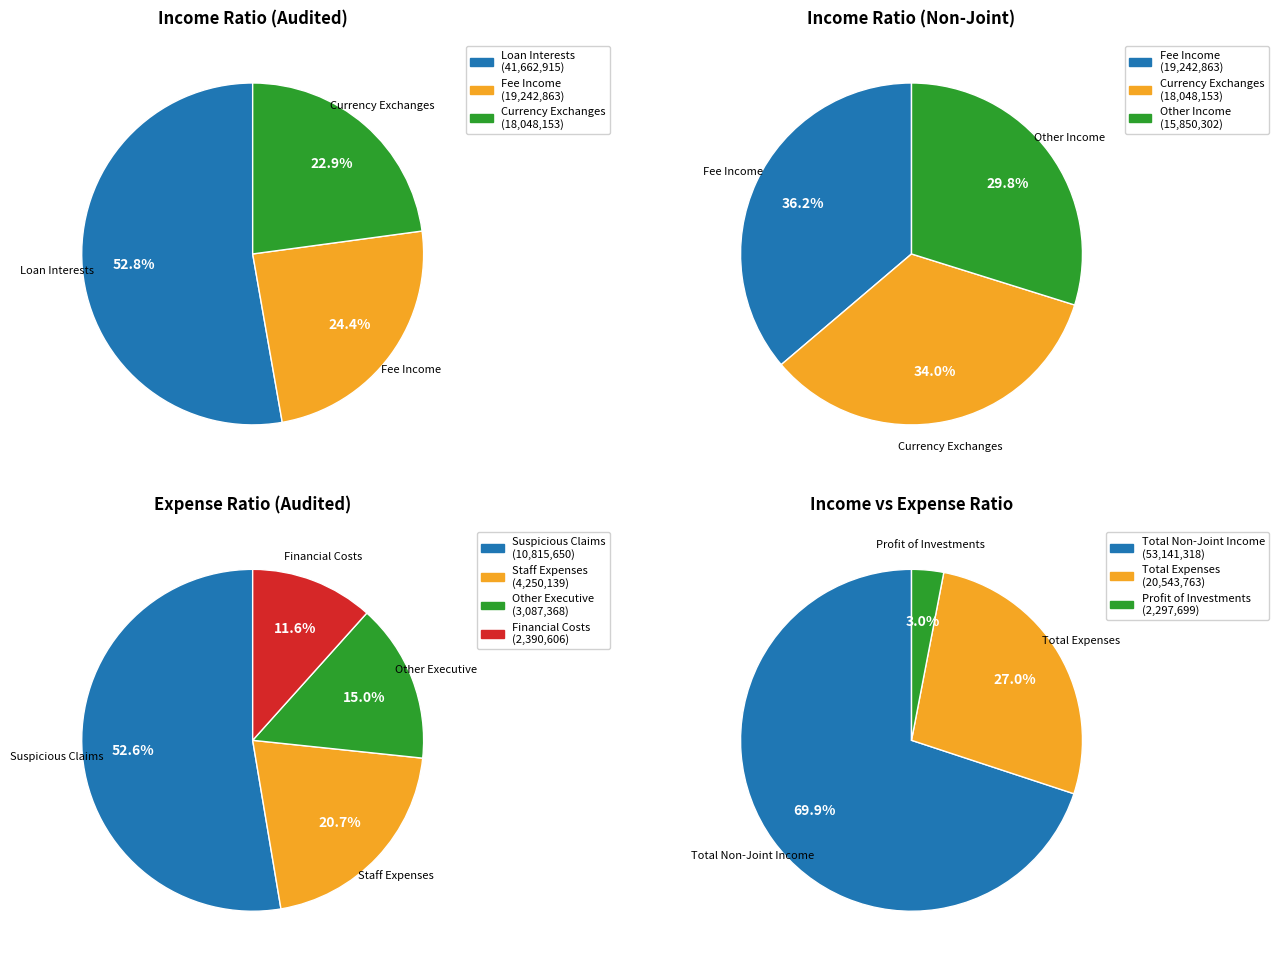

Approximately how many times larger is the value at currency_exchanges compared to other_income?

1.1